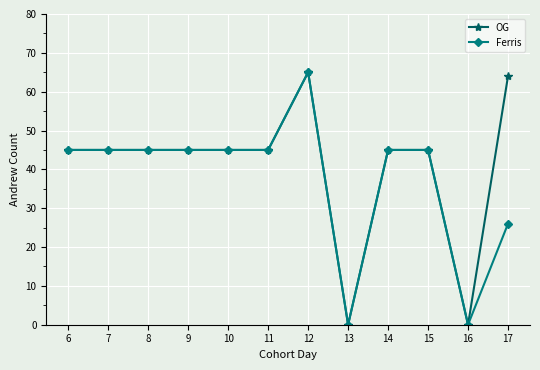

Is it true that Ferris equals 23 at 16?

False